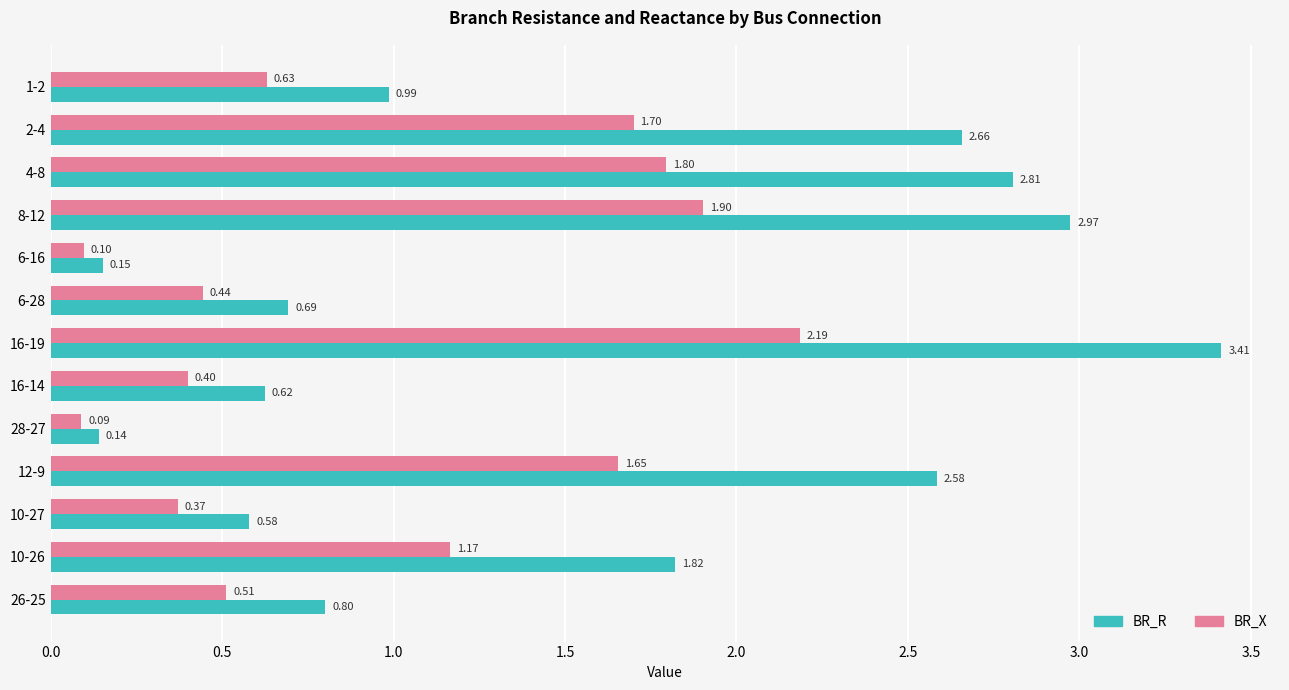

At how many categories does at least one series exceed 0?

13